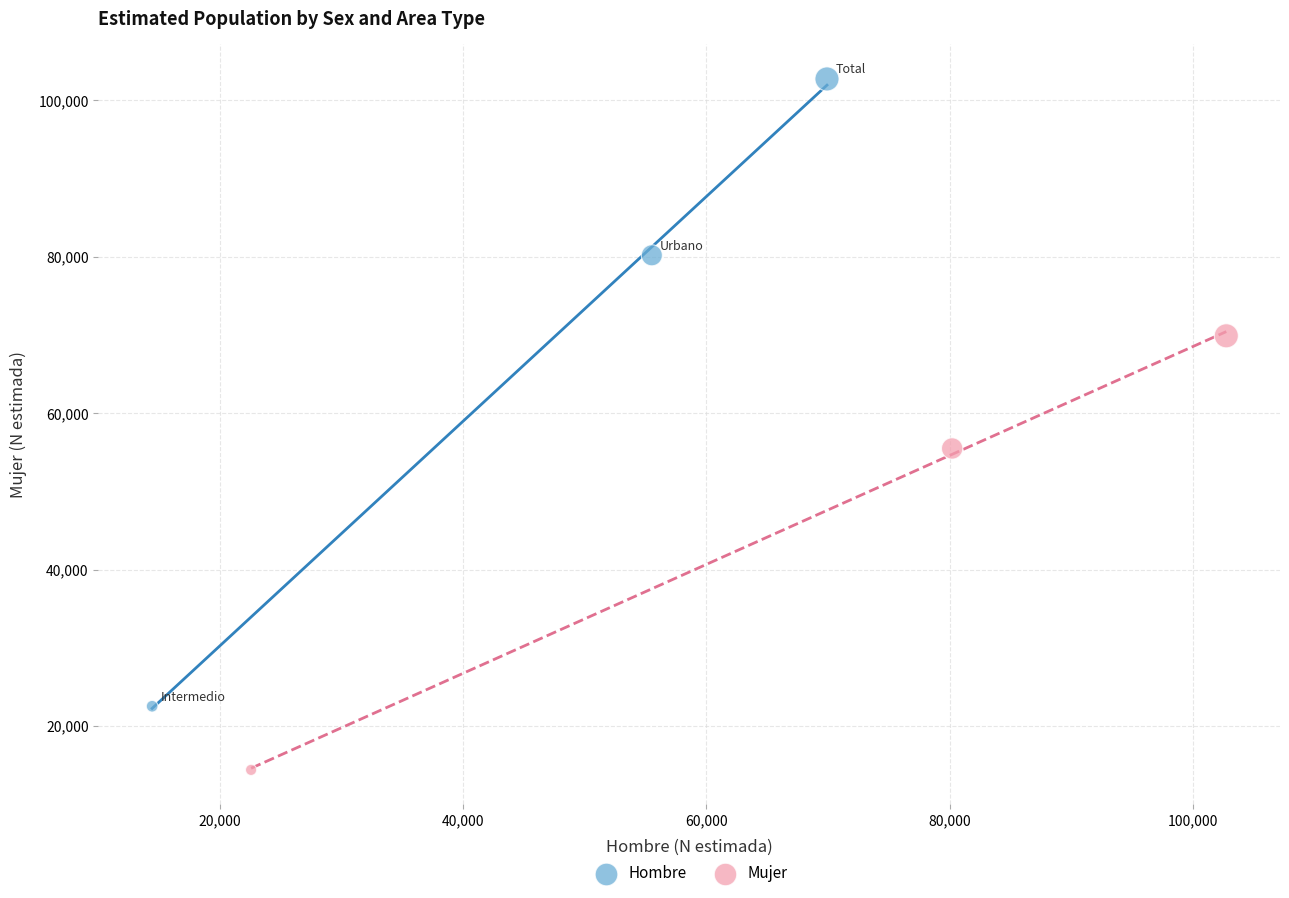

Which series has the largest Y range (max minus min)?

Hombre